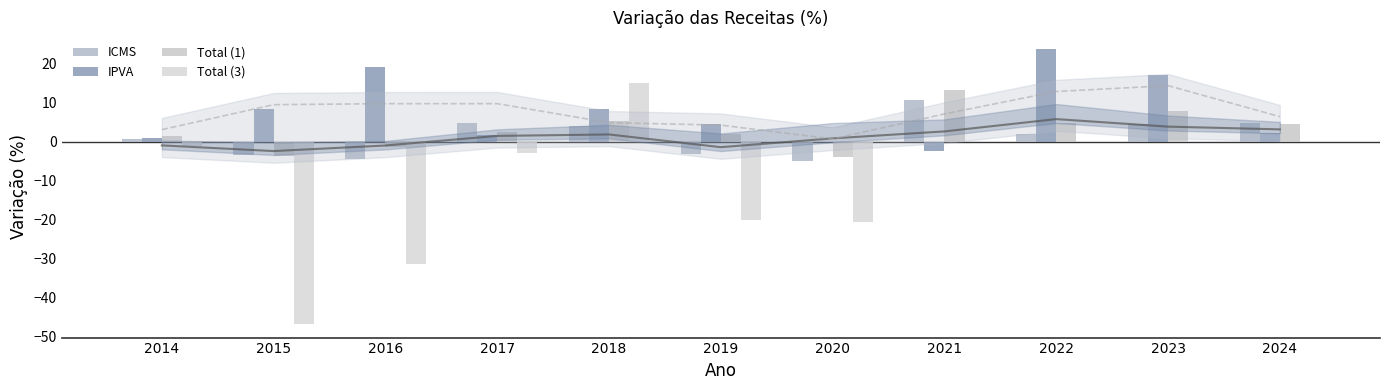

What is the value of the Total (1) bar at the 10th from the left?

7.8